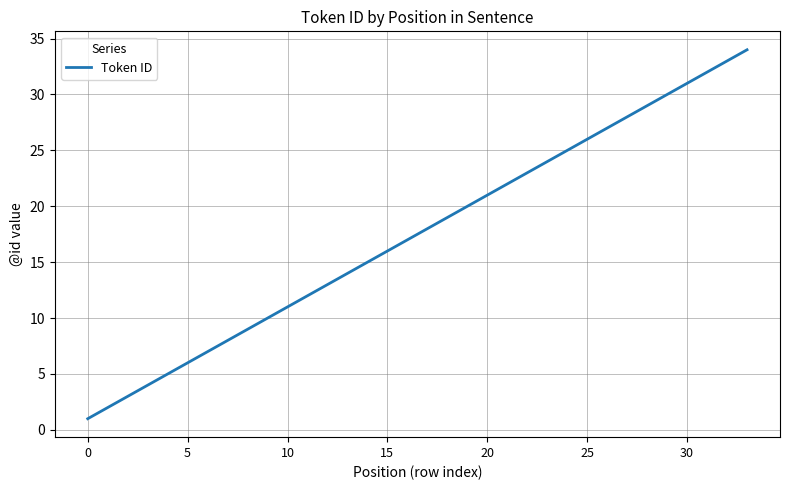

Reading left to right, list all the values displayed in this chart.

1	2	3	4	5	6	7	8	9	10	11	12	13	14	15	16	17	18	19	20	21	22	23	24	25	26	27	28	29	30	31	32	33	34